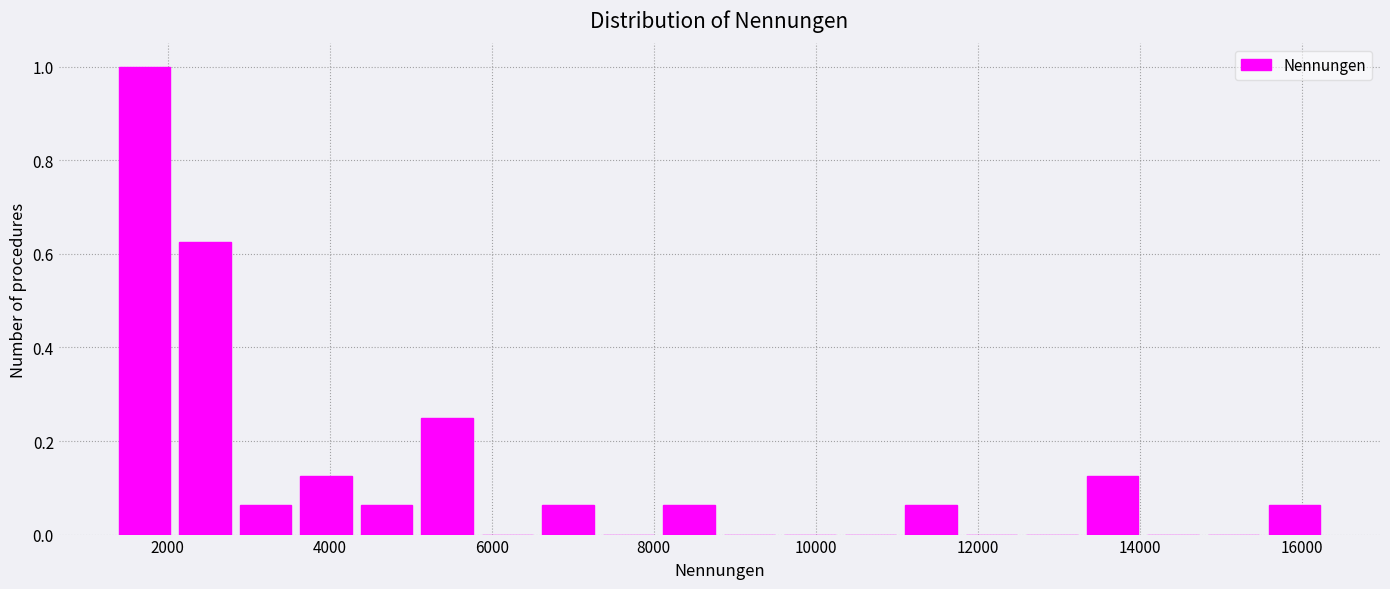

Read against the x-axis, roughly where is the centre of the tallest bar?

1800